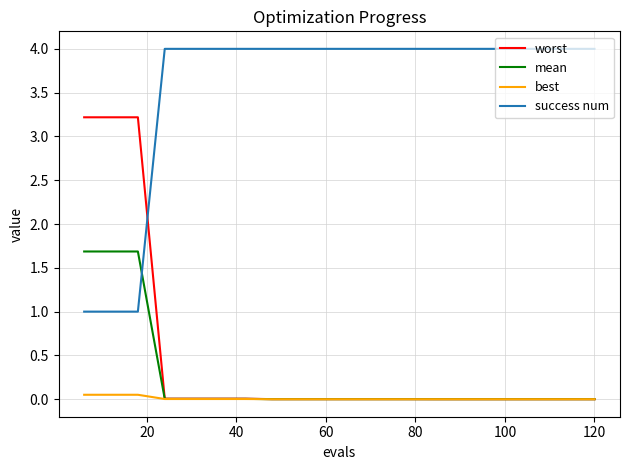

What is the greatest value displayed?

4.0